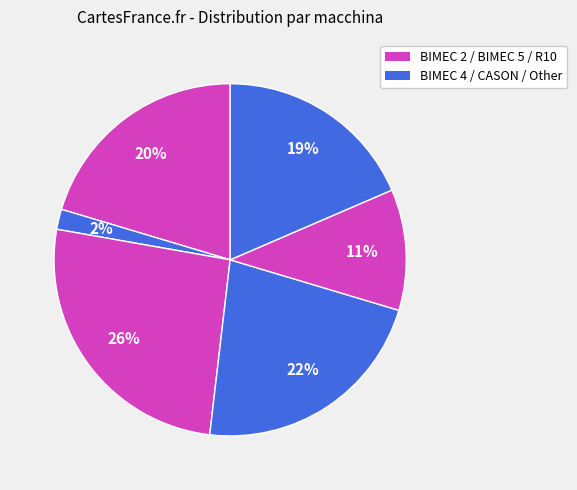

To the nearest percent, what is the average slice percentage?

17%